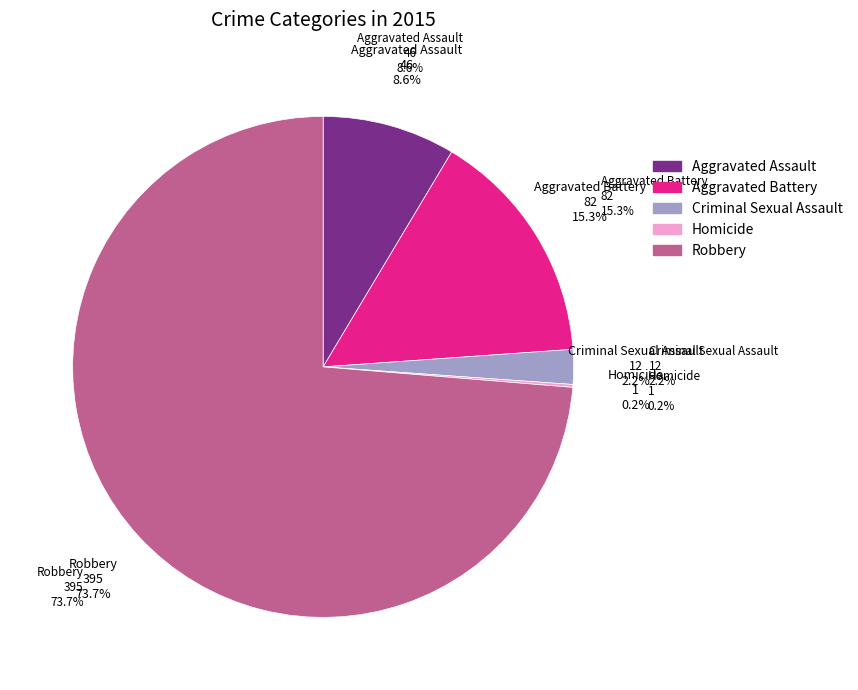

Which category accounts for the majority?

Robbery